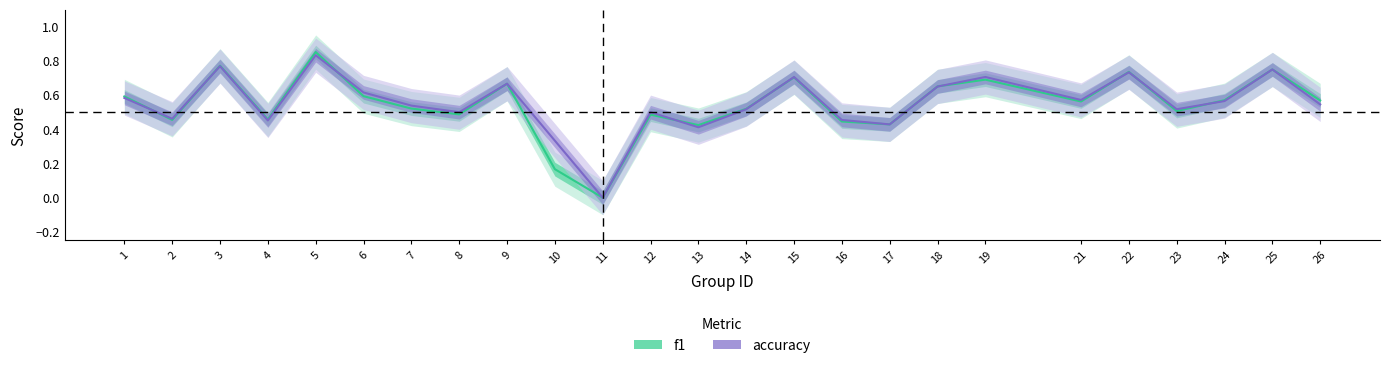

Between 2 and 22, which series saw the biggest shift?

f1